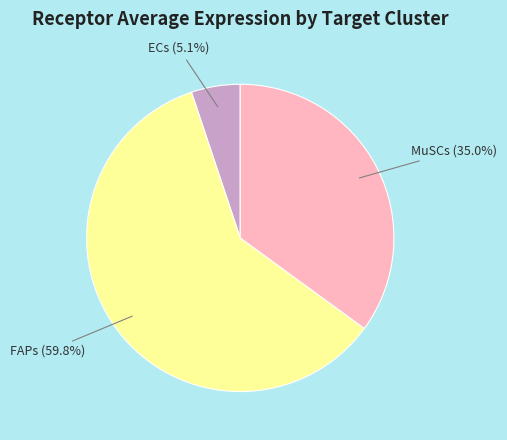

Is the sum of MuSCs and ECs greater than half?

No